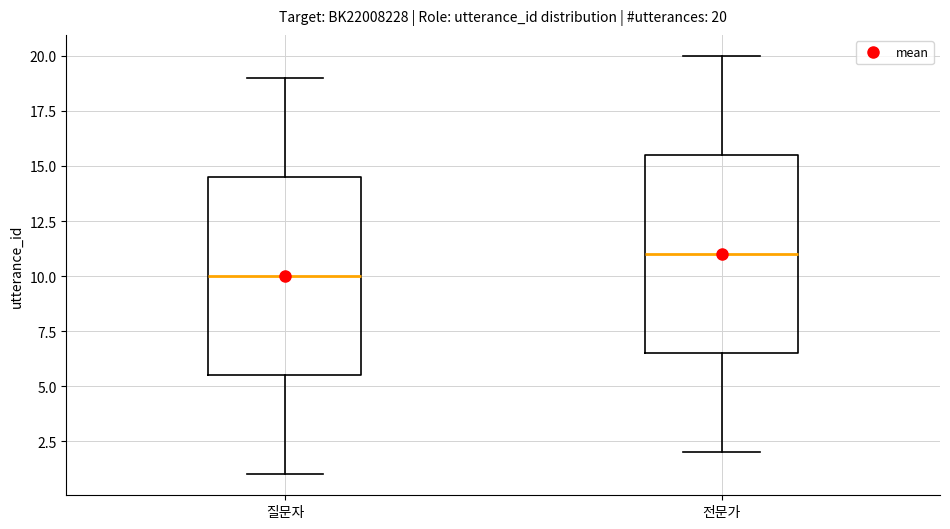

Which box's median line is the highest?

전문가